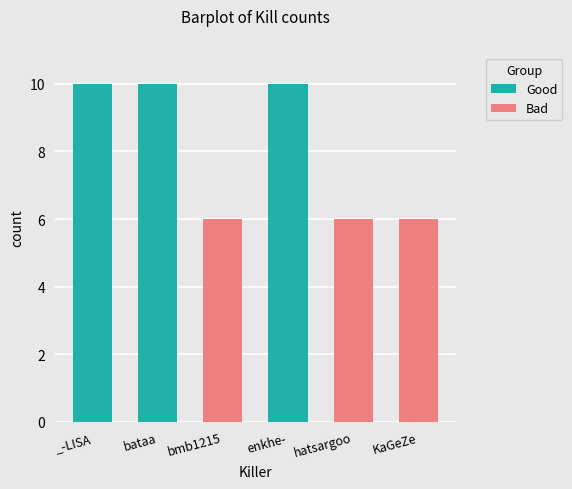

True or false: Good has a value of -5 at bmb1215.

False